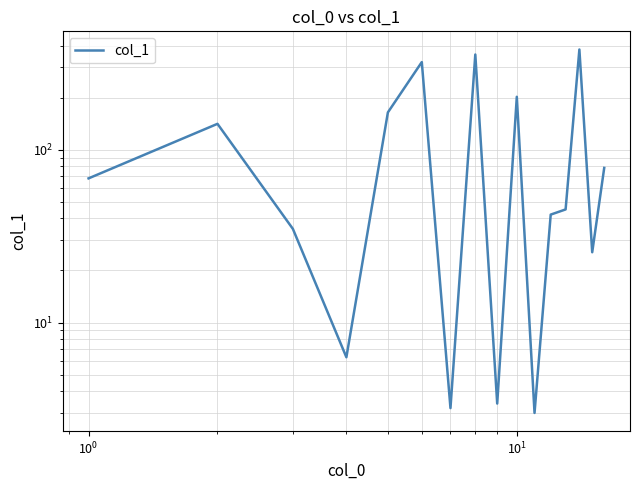

What is the sum of all values?

1872.5